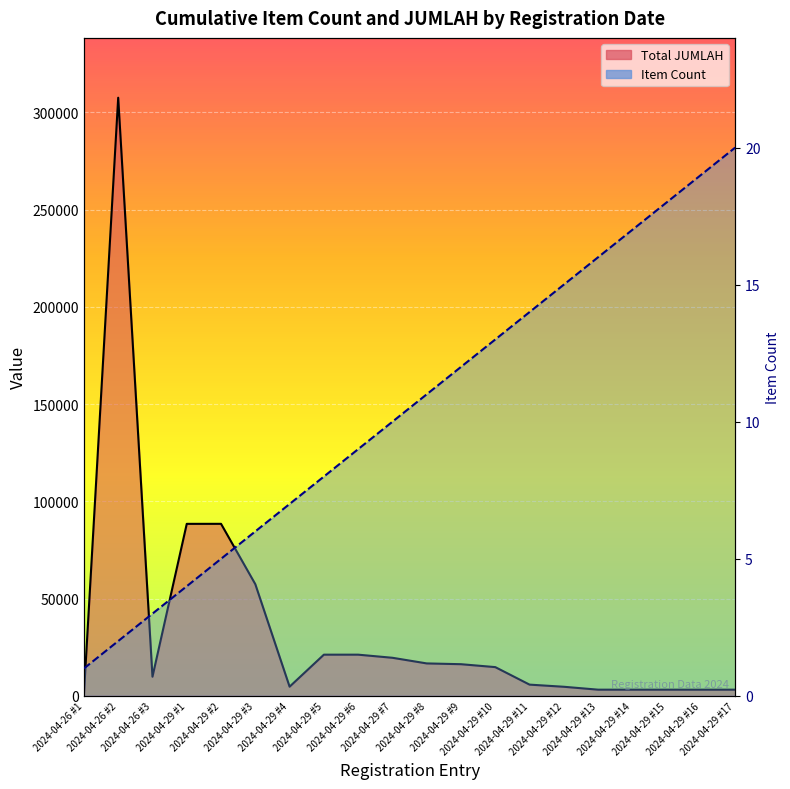

Is it true that the value at 2024-04-29 #3 is 6?

True